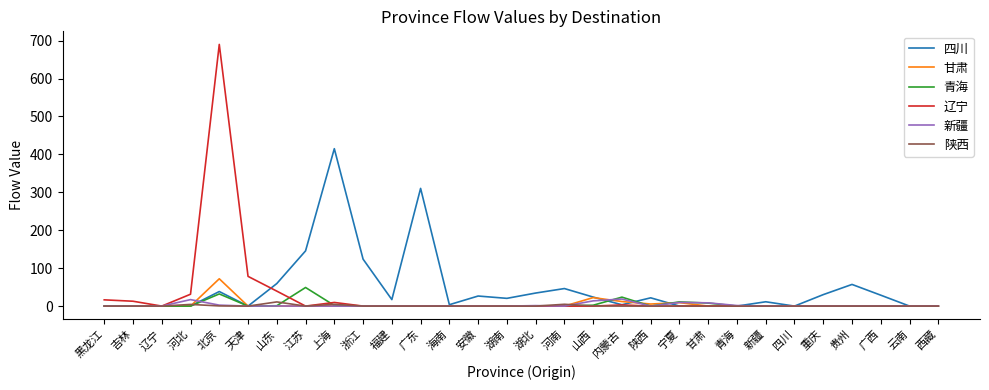

What is the difference between the maximum and second lowest values in the 甘肃 series?

72.0